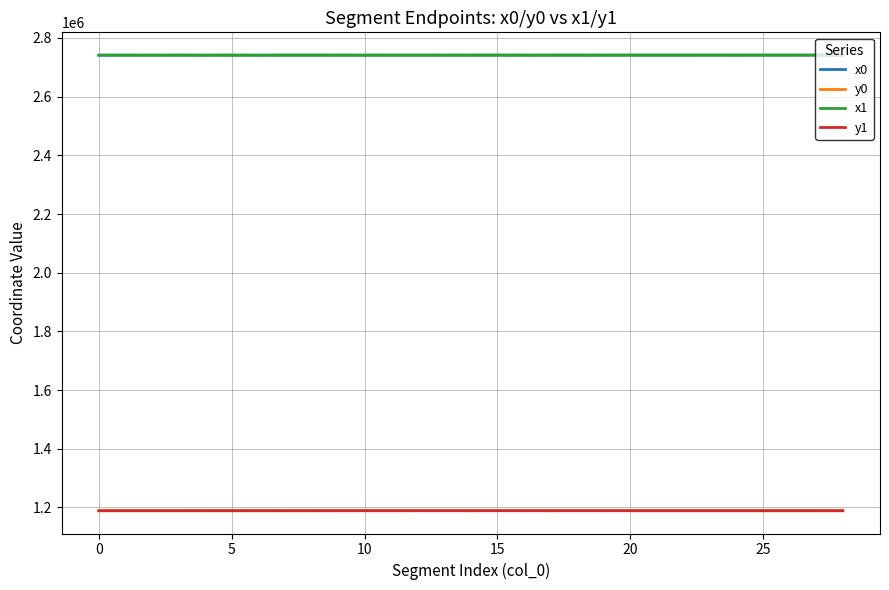

How many lines are shown in the chart?

4